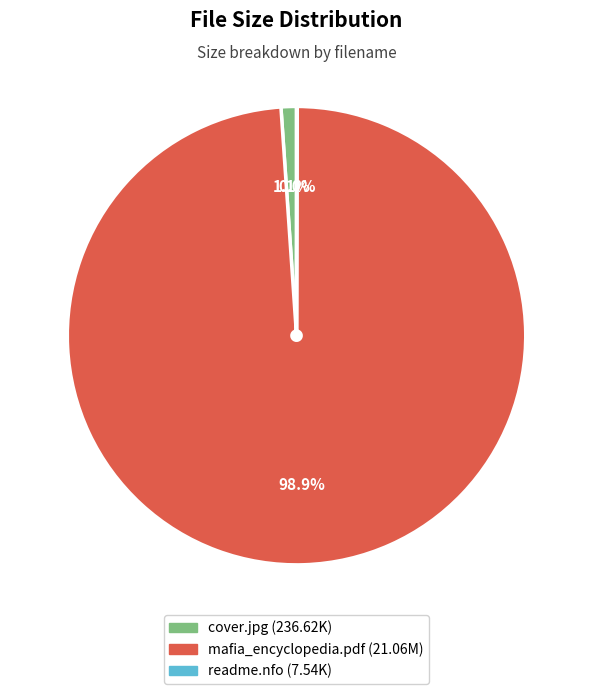

To the nearest percent, what is the average slice percentage?

33%